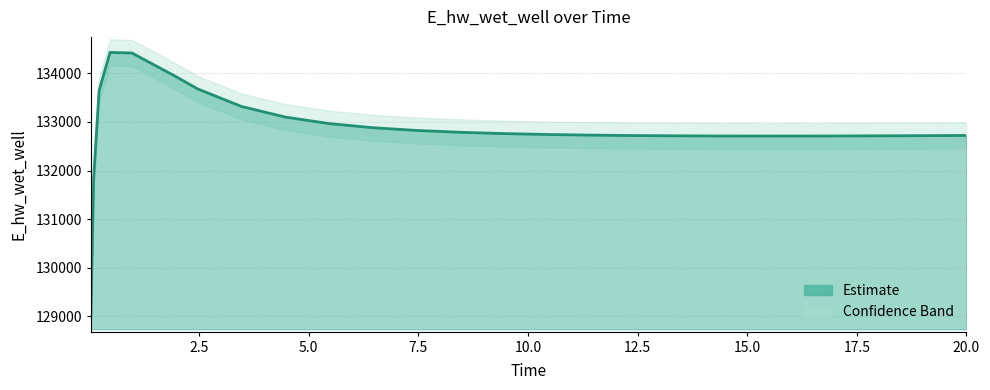

What is the difference between the maximum and minimum values?

5432.7